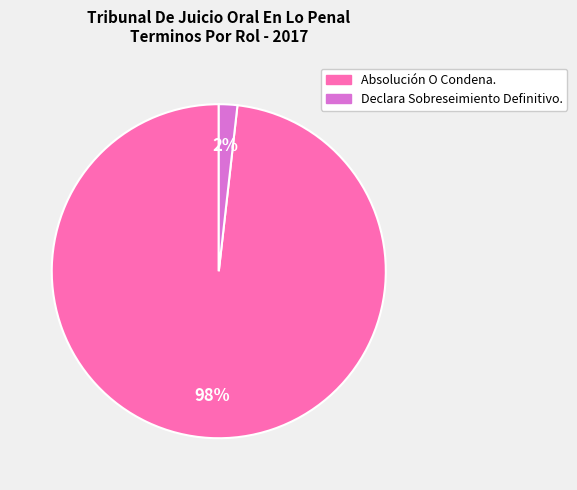

True or false: Declara Sobreseimiento Definitivo. accounts for 13% of the total.

False